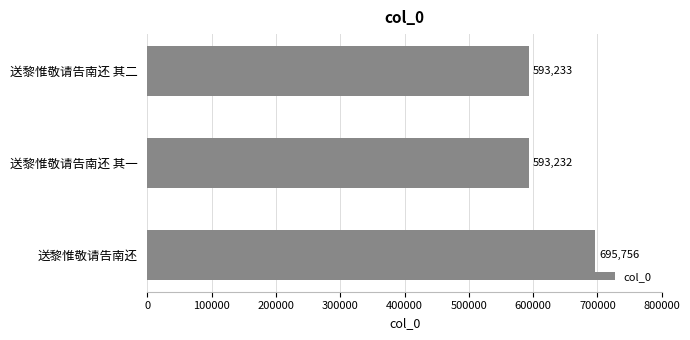

How many bars are there in total?

3